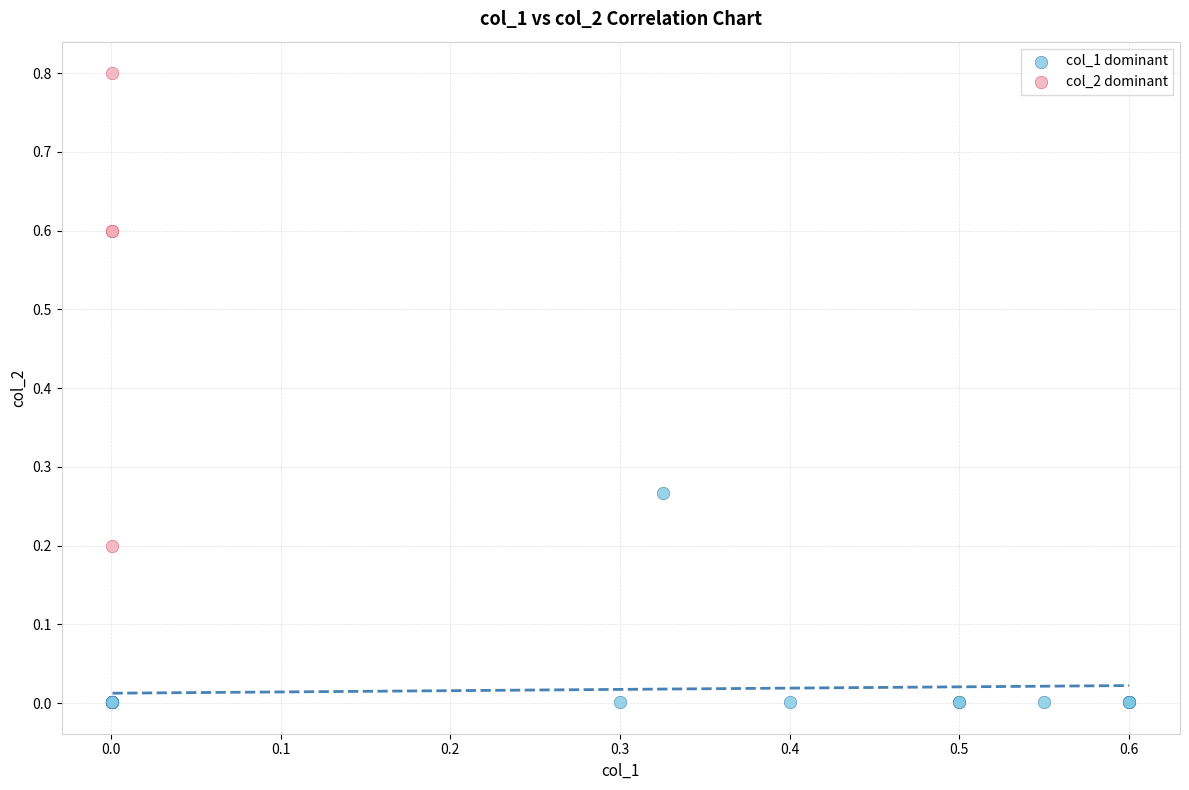

What are all the series names shown in the legend?

col_1 dominant, col_2 dominant